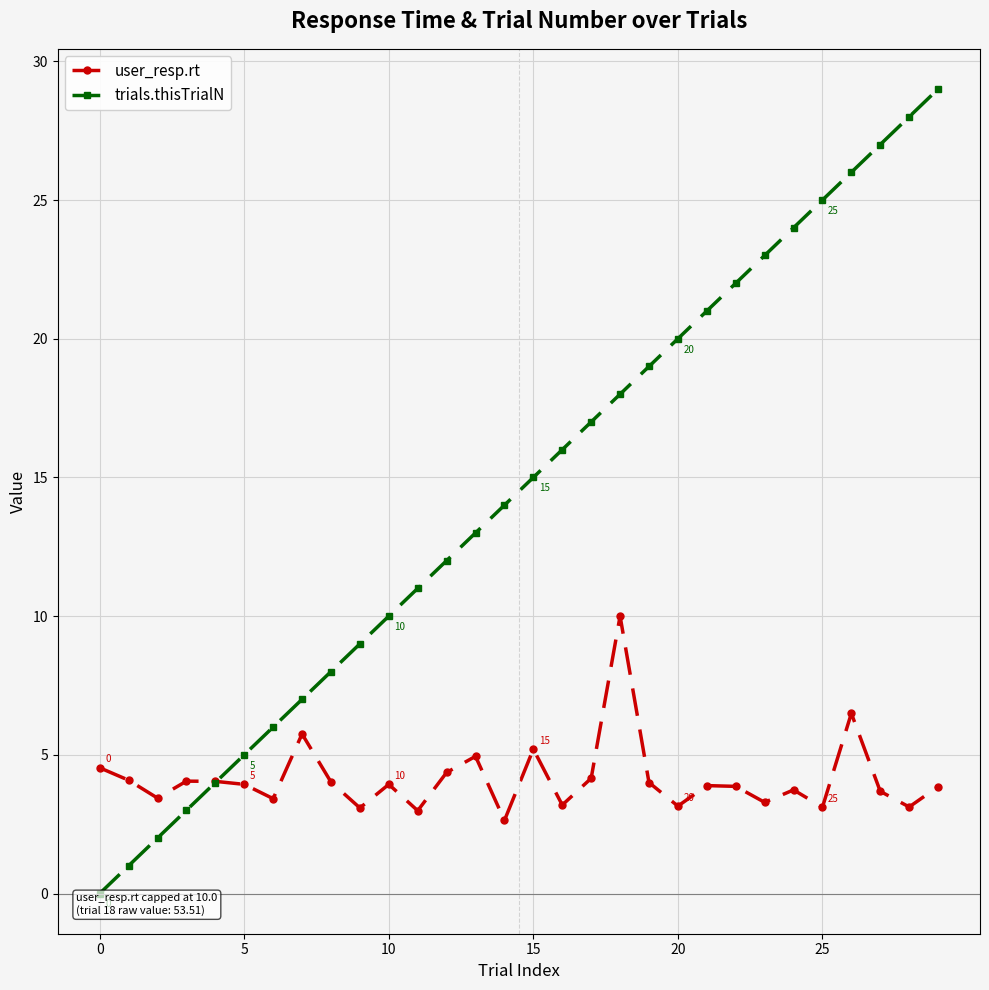

What is the value of the user_resp.rt point at the 22nd from the left?

3.9